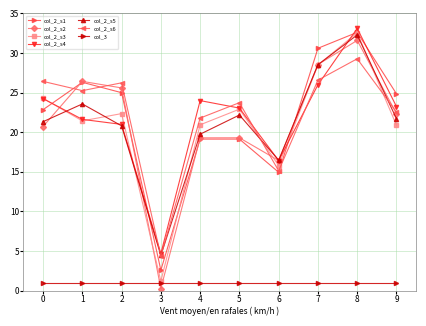

Does the chart have visible grid lines?

Yes